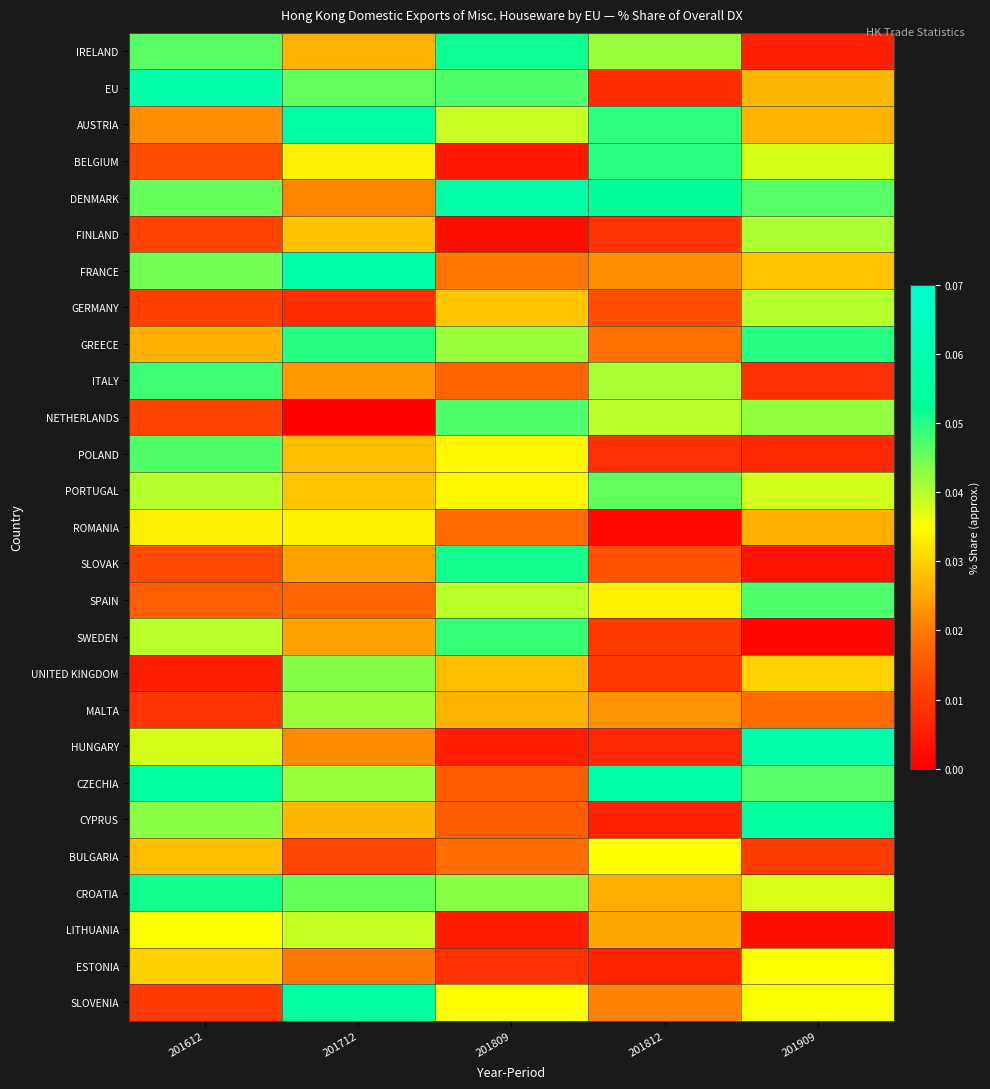

Which series changed the most between 201612 and 201909?

IRELAND